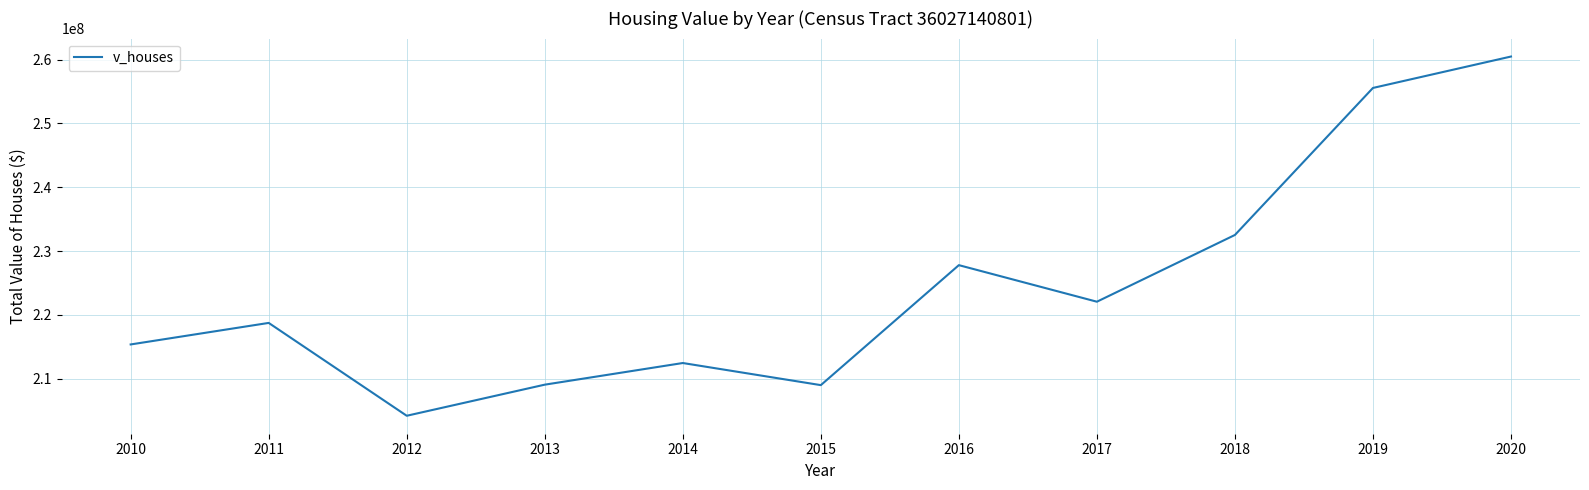

The value at 2011 is 368502664. True or false?

False